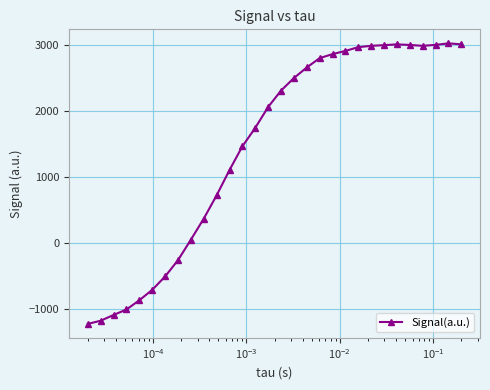

What is the maximum value shown in the chart?

3025.8